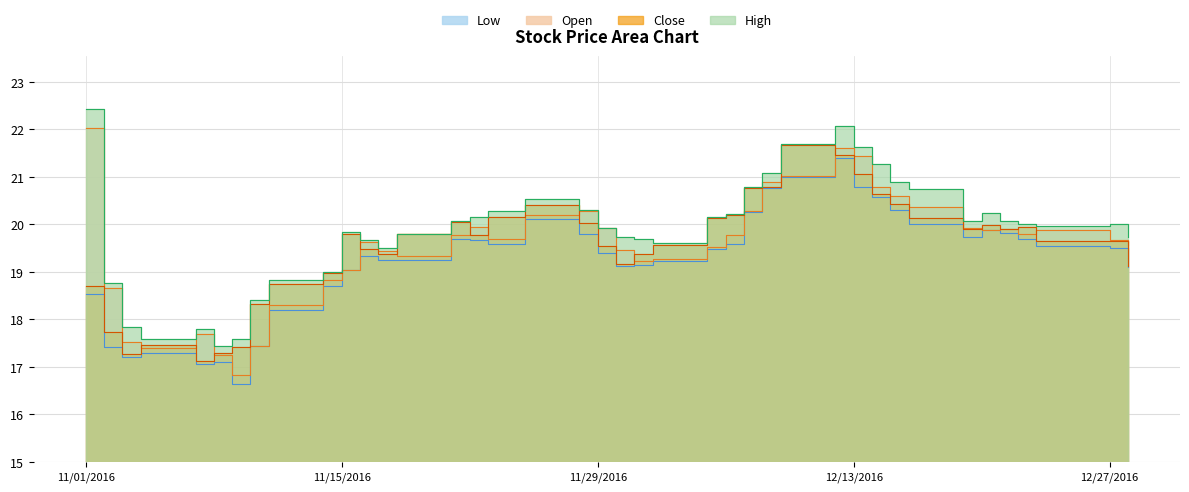

Does the chart display data point markers on the line(s)?

No